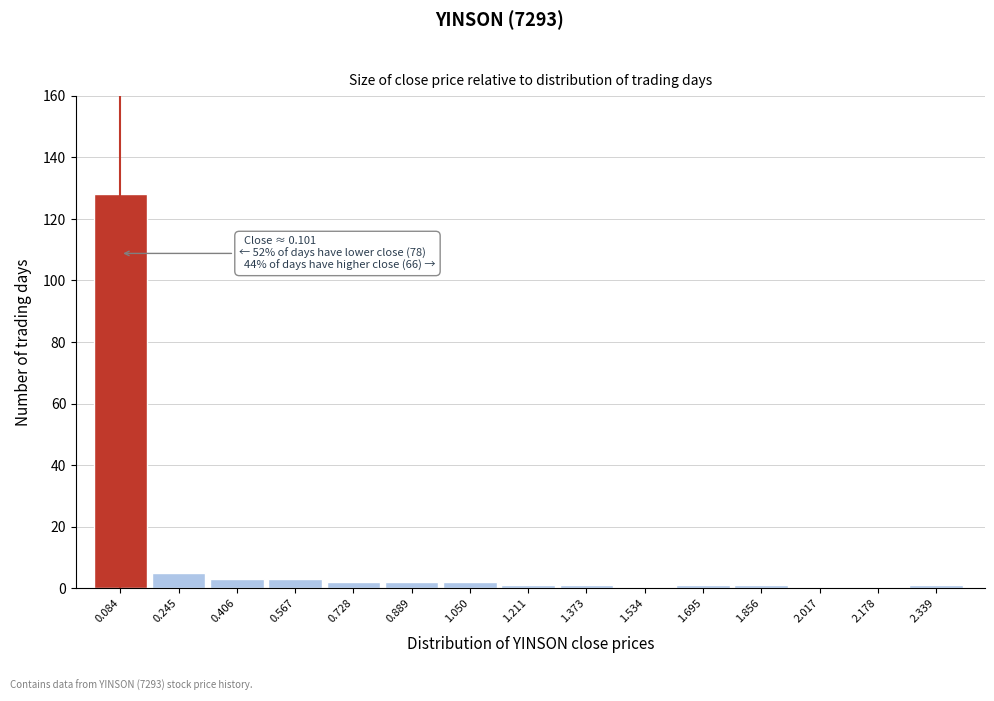

Reading left to right, list all the values displayed in this chart.

0.084=128	0.245=5	0.406=3	0.567=3	0.728=2	0.889=2	1.050=2	1.211=1	1.373=1	1.534=0	1.695=1	1.856=1	2.017=0	2.178=0	2.339=1